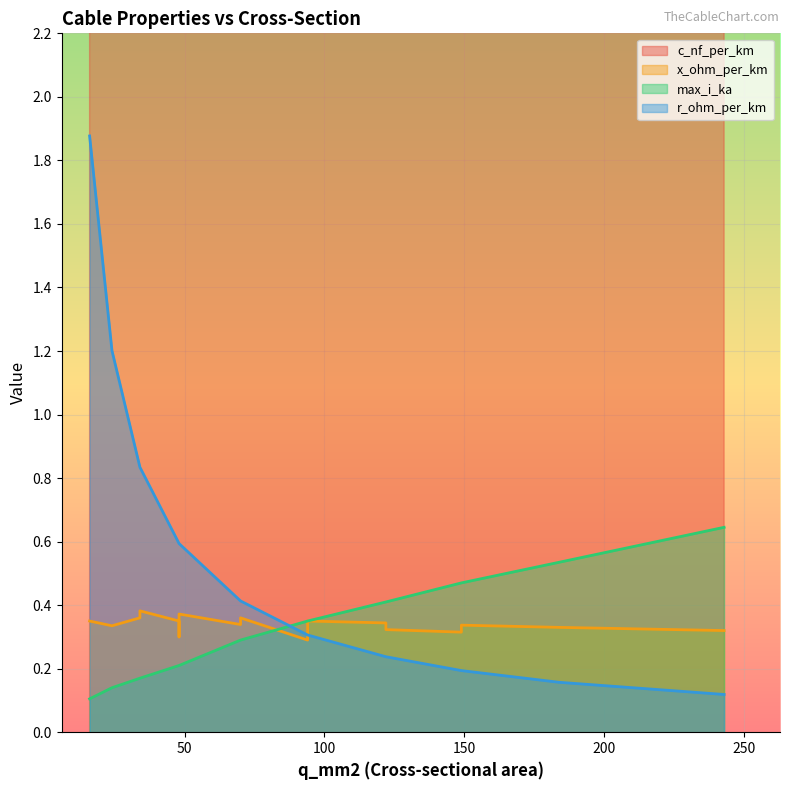

Which series has the largest range (max minus min)?

c_nf_per_km